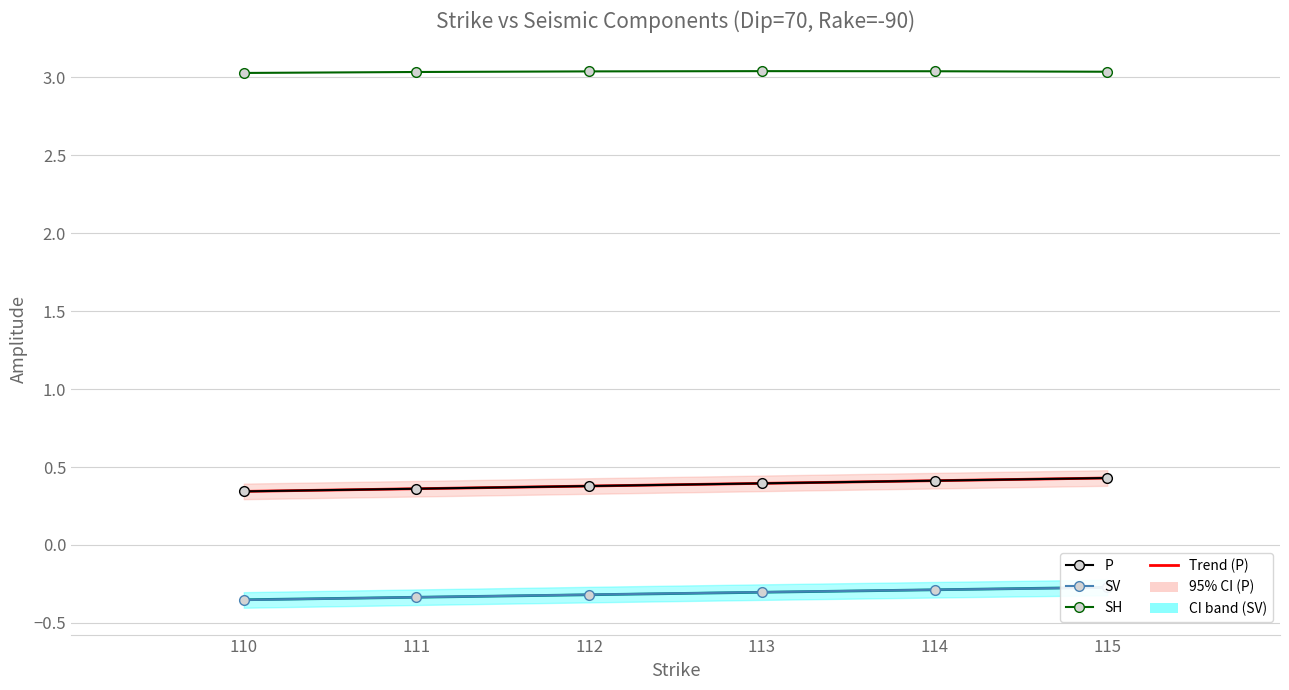

What is the value of the P point at the 1st from the left?

0.3